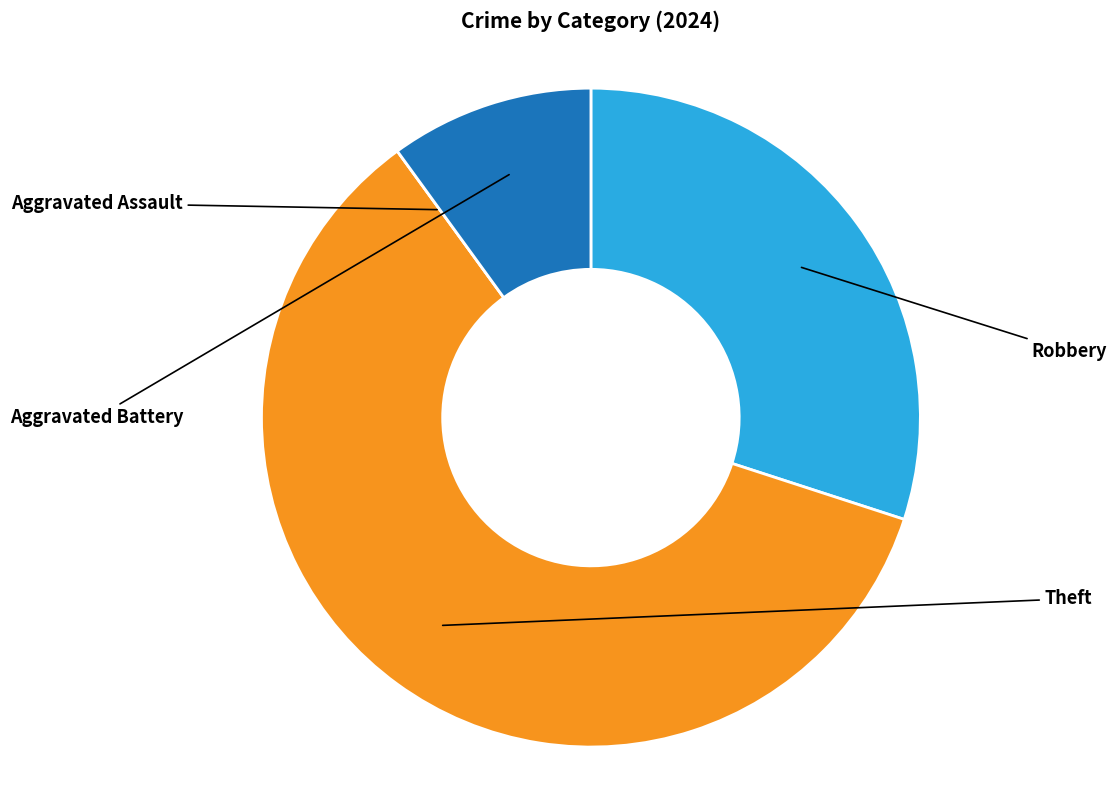

To the nearest percent, what is the difference between the largest and smallest slice percentages?

60%